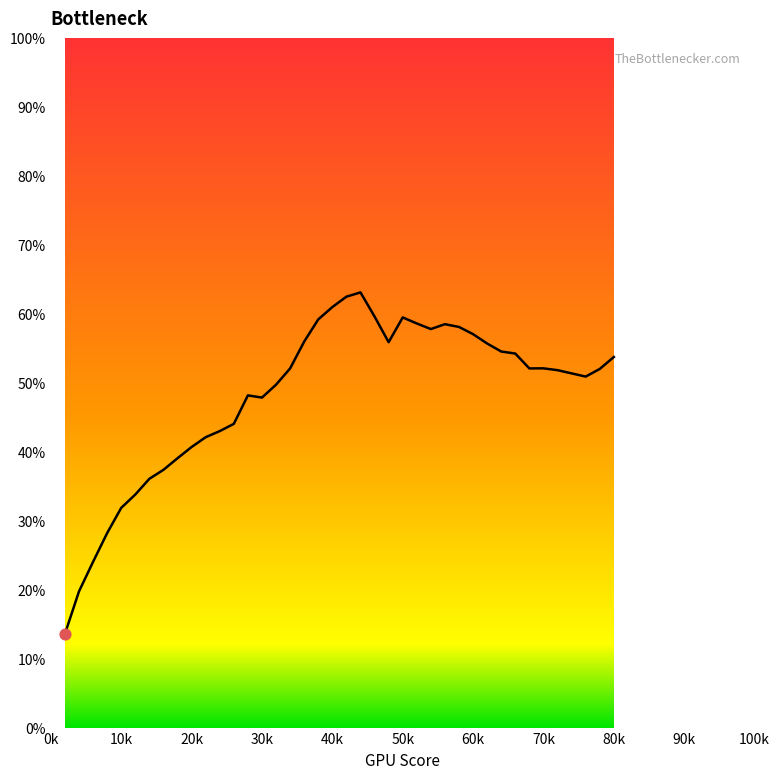

Approximately how many times larger is the value at 0.56 compared to 0.8?

1.1